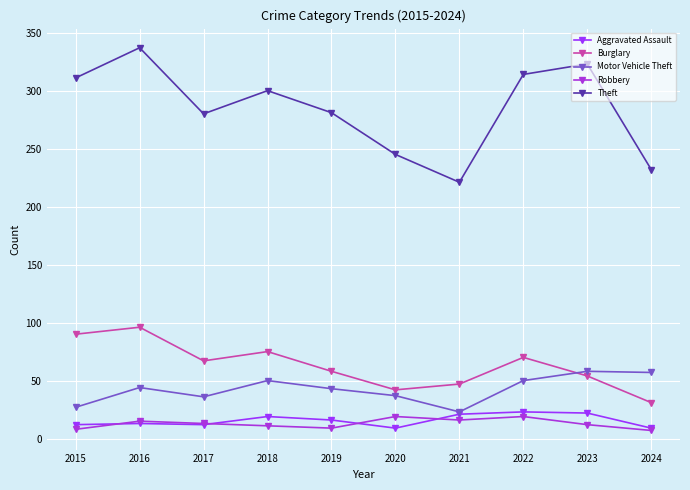

Does the chart display data point markers on the line(s)?

Yes